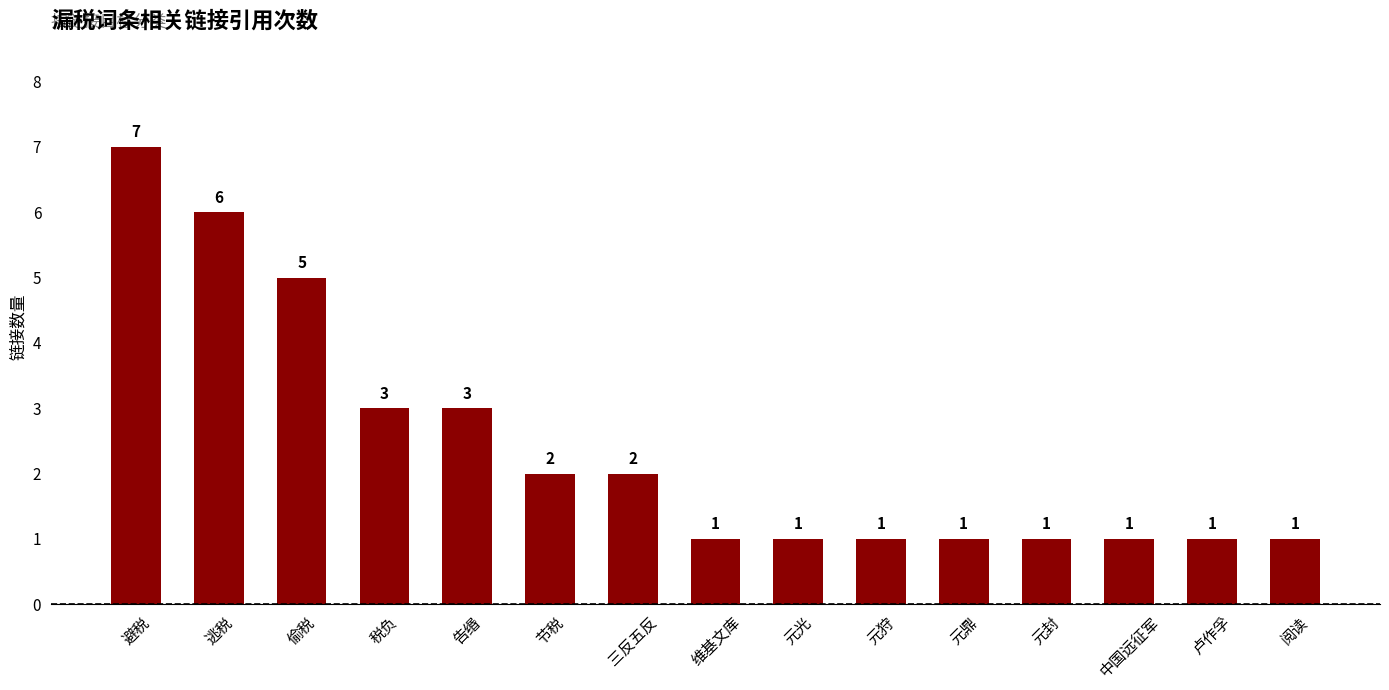

Which label corresponds to the largest value in the chart?

避税